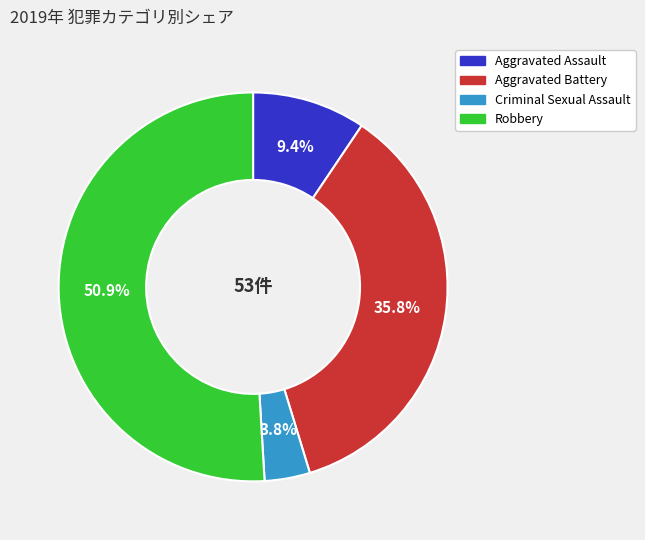

To the nearest percent, what is the difference between the largest and smallest slice percentages?

47%